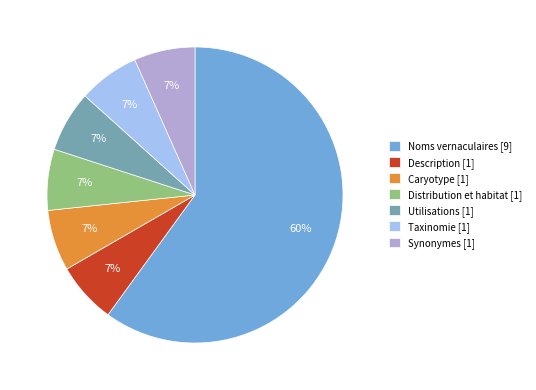

Is it true that Utilisations [1] is 7% of the pie?

True